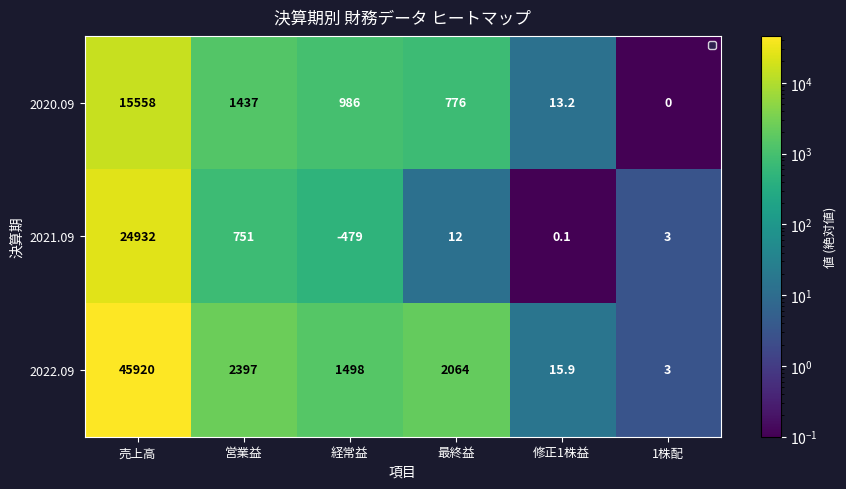

Rank the series at 修正1株益 from highest to lowest value.

2022.09, 2020.09, 2021.09